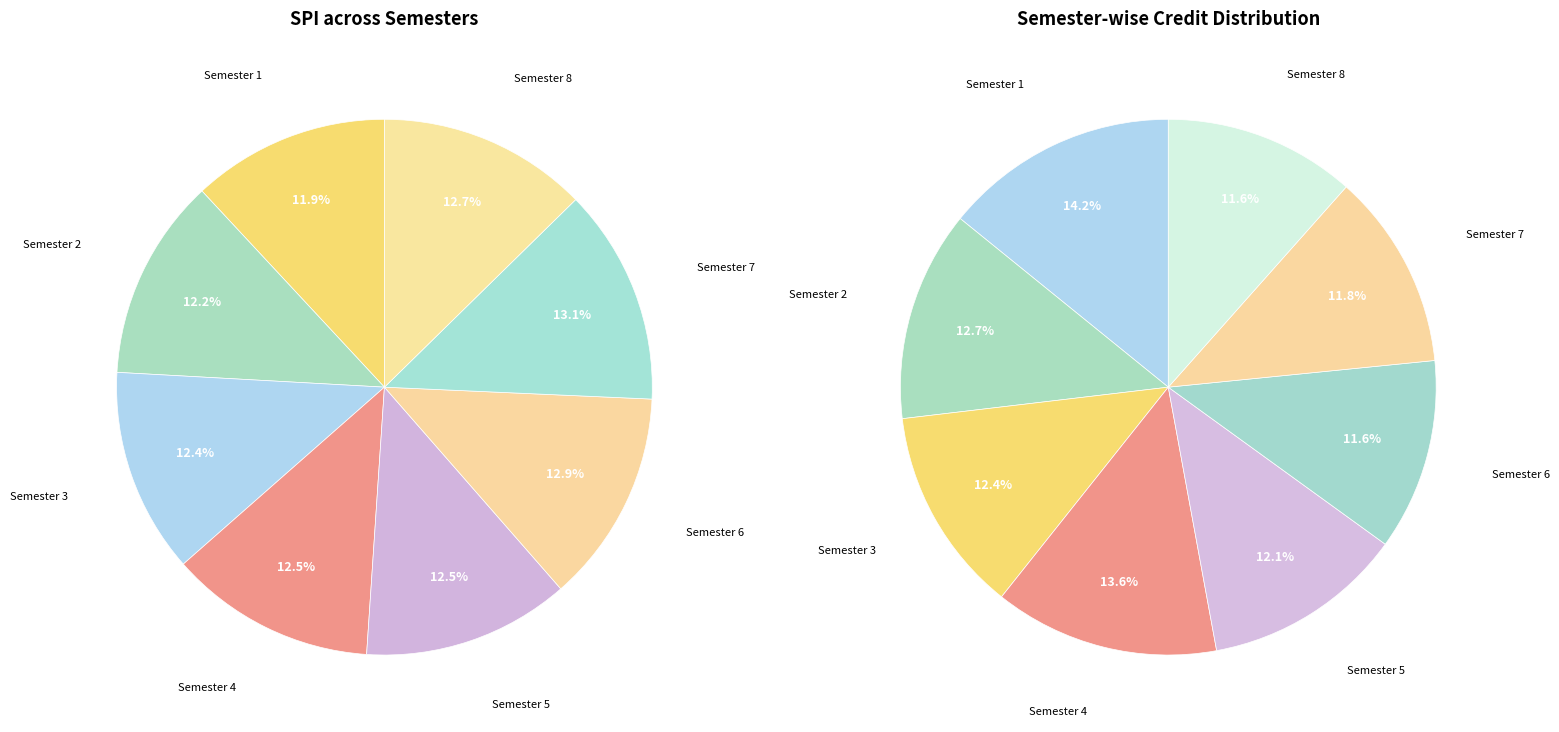

Does Semester 8 account for over 50% of the chart?

No